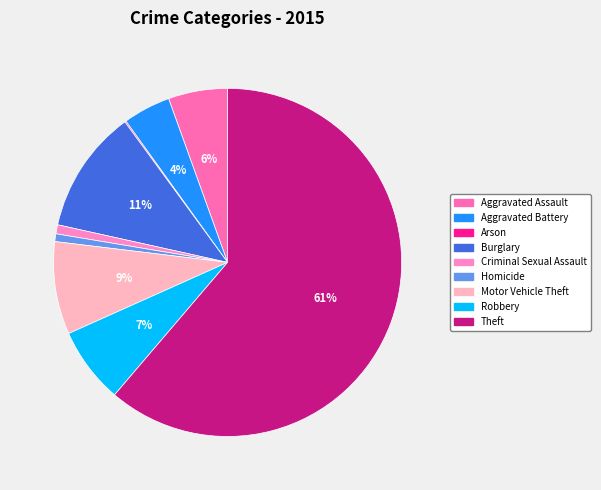

To the nearest percent, what is the average slice percentage?

11%